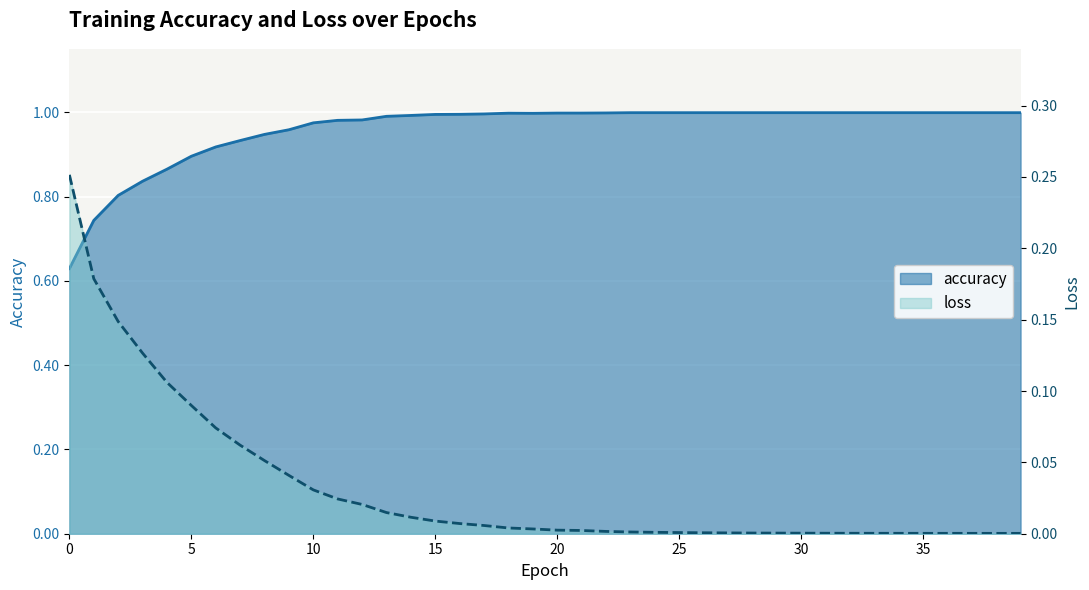

At which category does accuracy reach its first local valley?

19